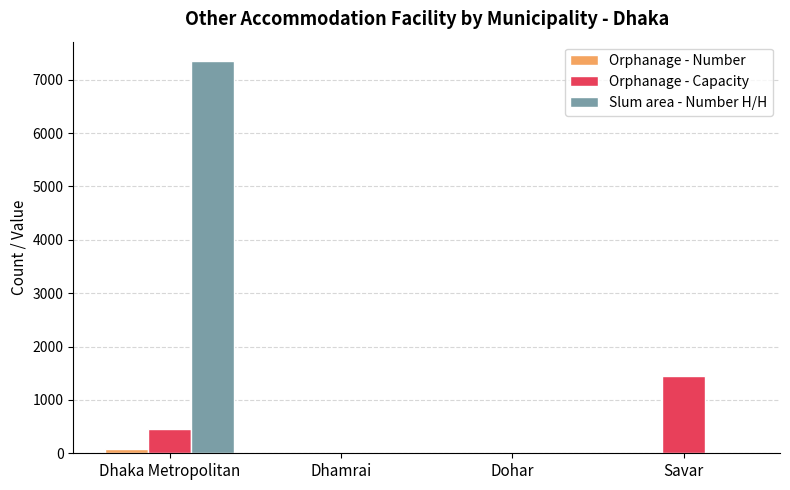

Count the number of categories in the chart.

4